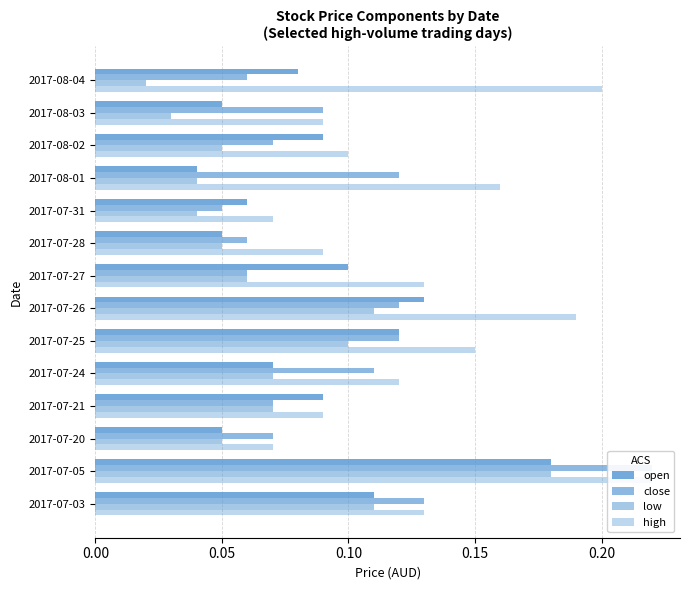

Is it true that open equals 0.1 at 2017-07-05?

False